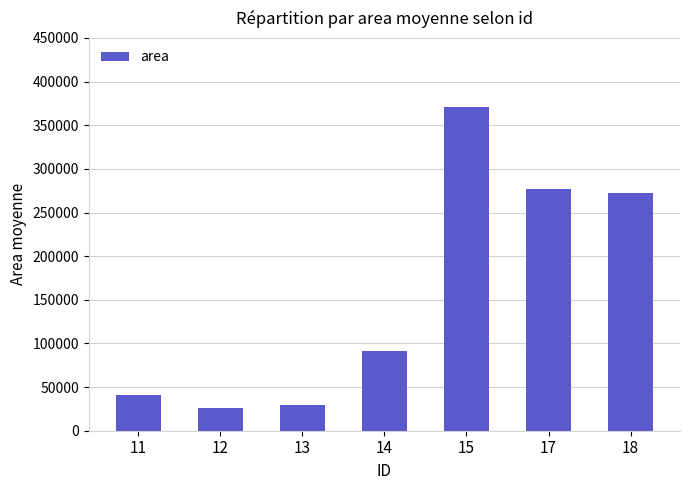

How many categories are shown in the chart?

7